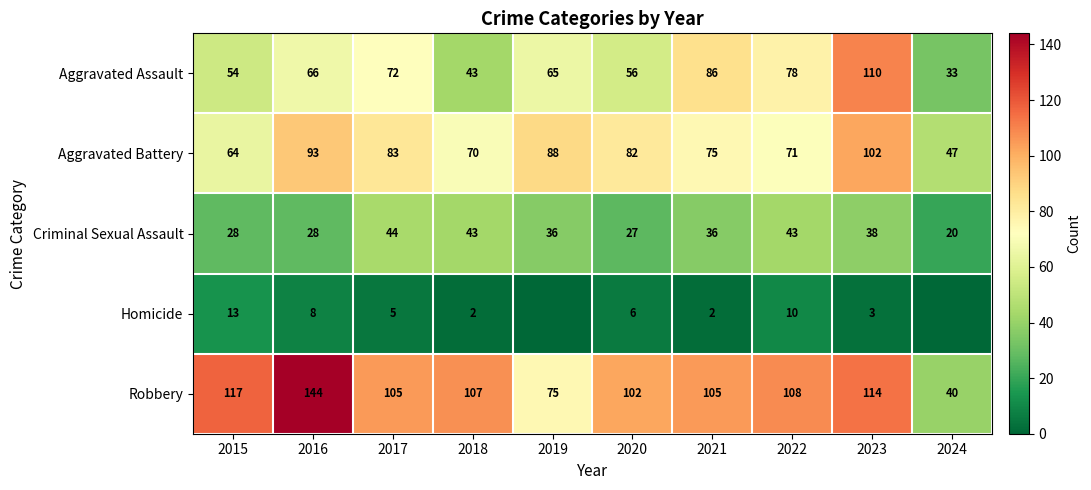

What is the greatest value displayed?

144